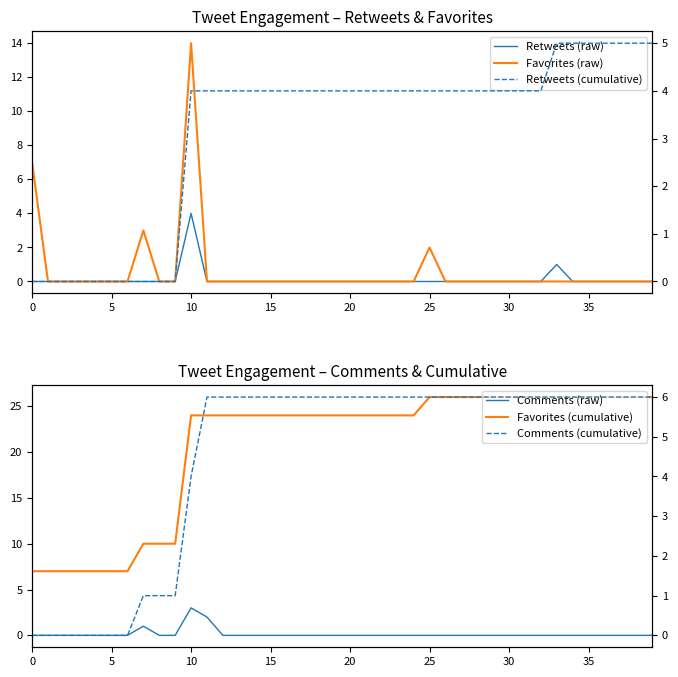

Is it true that Retweets (raw) equals -2 at 9?

False